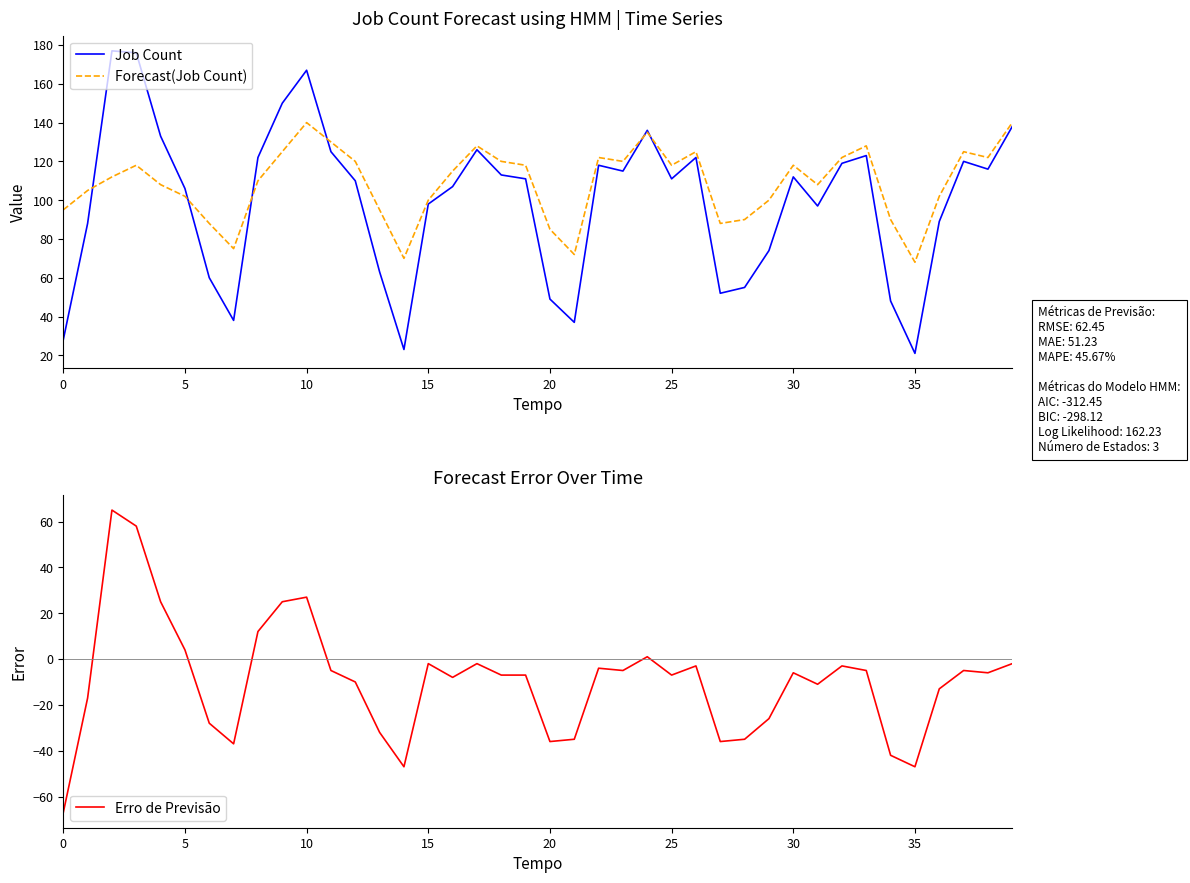

Which category has the highest value in the Forecast(Job Count) series?

10